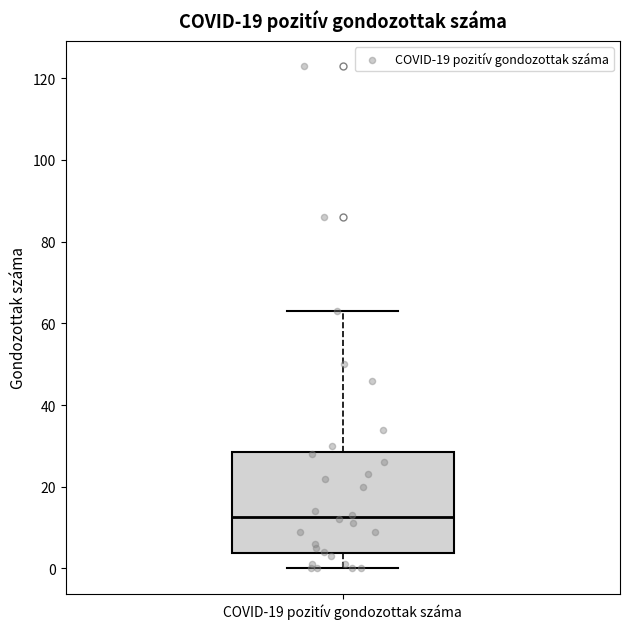

Transcribe this box plot: give where the median line is, the range the box spans, and where the two whiskers end, as read against the y-axis. The values are not printed on the chart, so give them approximately, as read against the axis.

median 12, box 4 to 28, whiskers 0 to 64